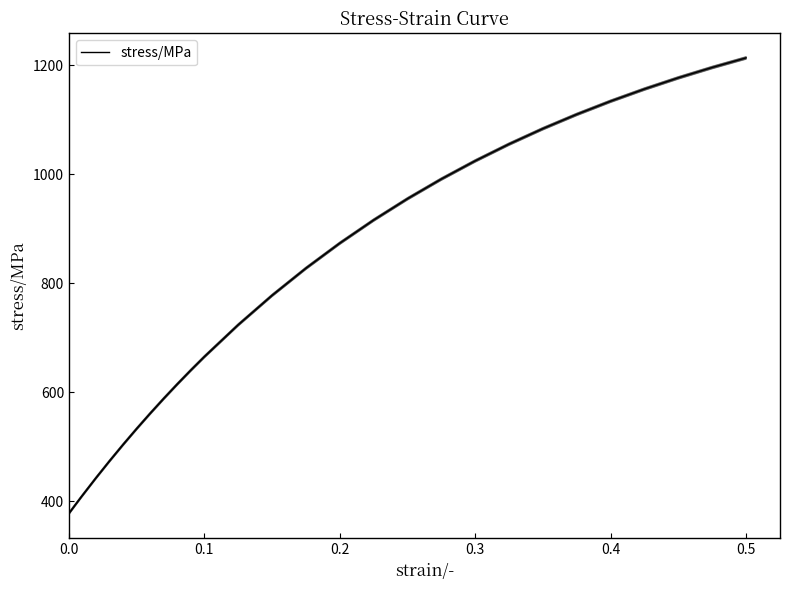

Reading left to right, transcribe all the data shown in this chart.

377.8	378.4	379.1	379.8	380.5	381.2	384.5	387.9	391.2	394.6	397.9	401.2	404.4	407.7	411.0	443.0	474.0	504.1	533.1	561.3	588.5	614.9	640.4	665.2	723.7	777.6	827.4	873.4	915.8	954.9	991.0	1024.3	1055.0	1083.4	1109.6	1133.7	1156.0	1176.6	1195.6	1213.1